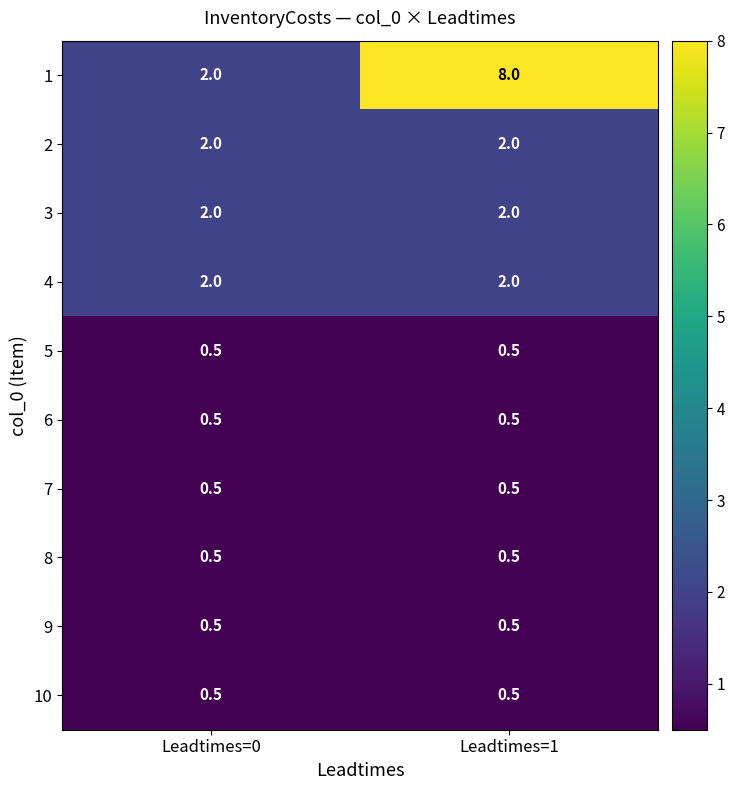

What is the spread (max minus min) of values at Leadtimes=0?

1.5